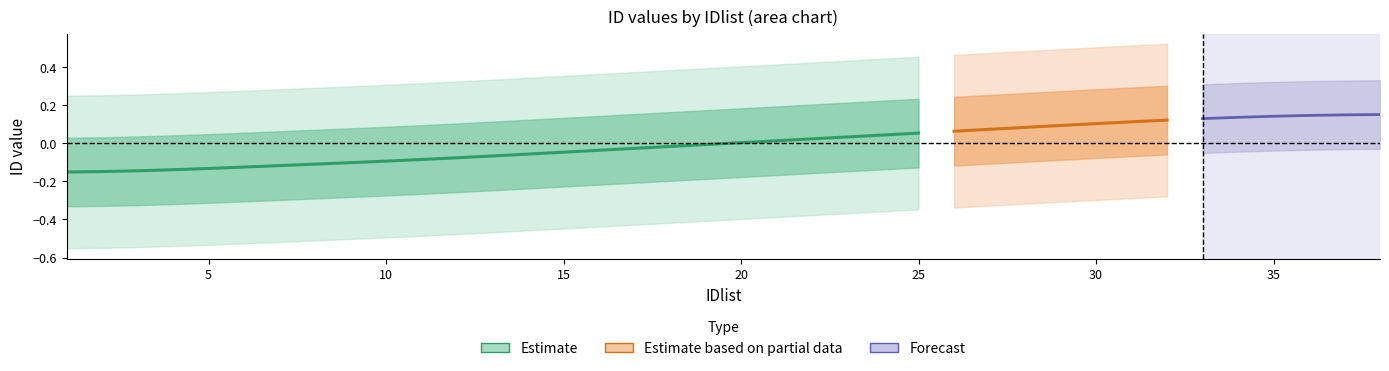

The chart shows a value of -0.0 at 15. True or false?

False